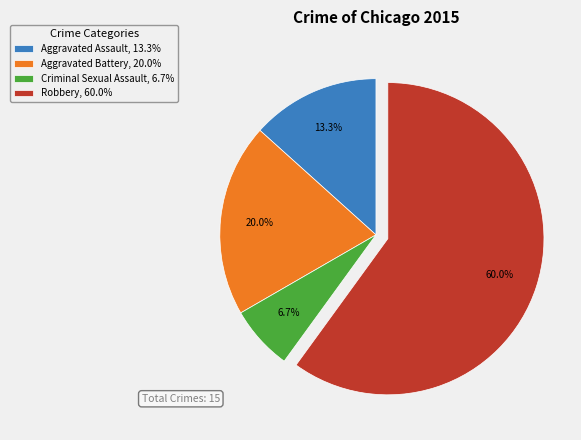

How many slices are in this pie chart?

4